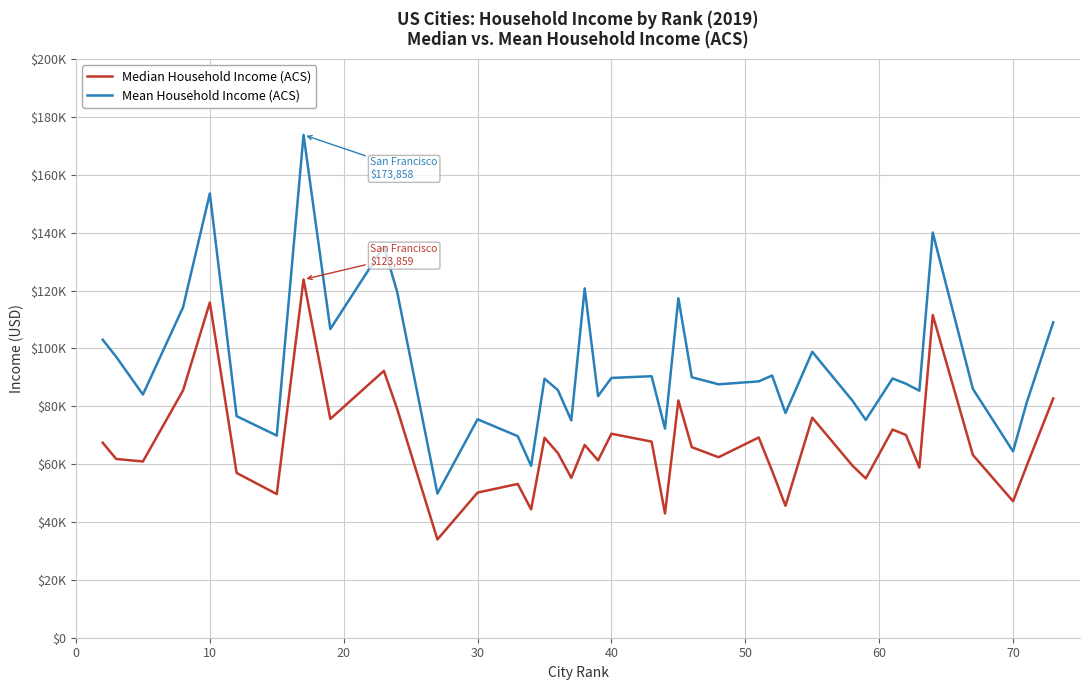

True or false: Mean Household Income (ACS) and Median Household Income (ACS) intersect in this chart.

False